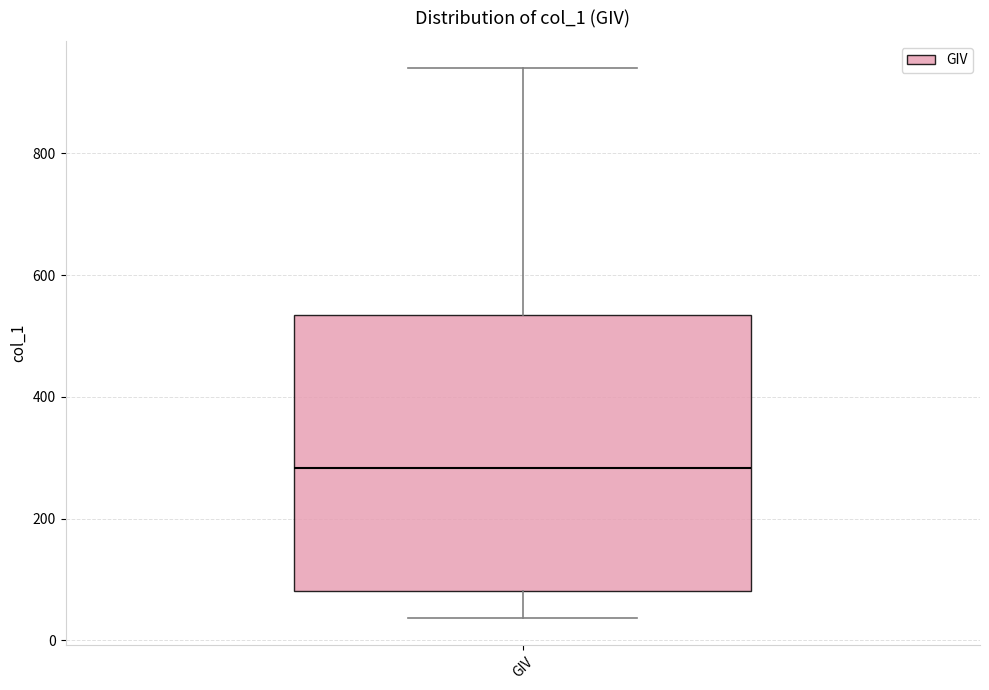

Where does the median line of the box for GIV sit on the y-axis? The values are not printed on the chart, so give them approximately, as read against the axis.

280